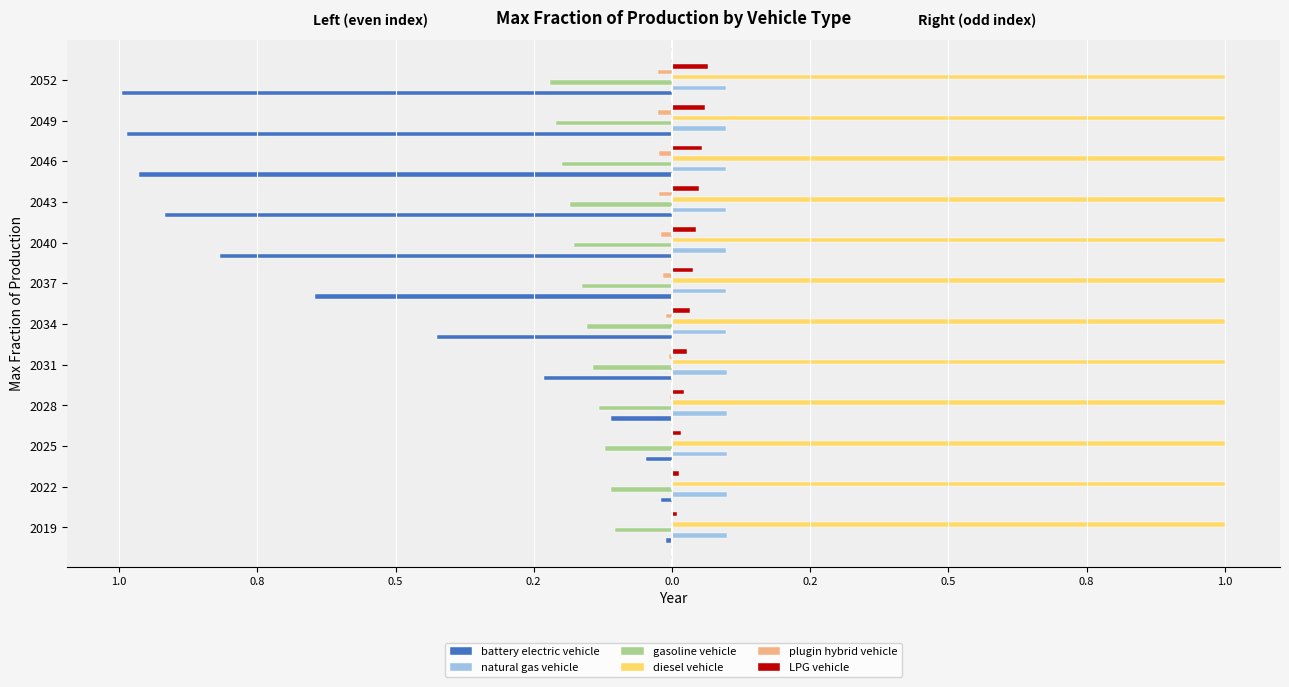

What is the value of the natural gas vehicle bar at the 9th from the left?

0.1